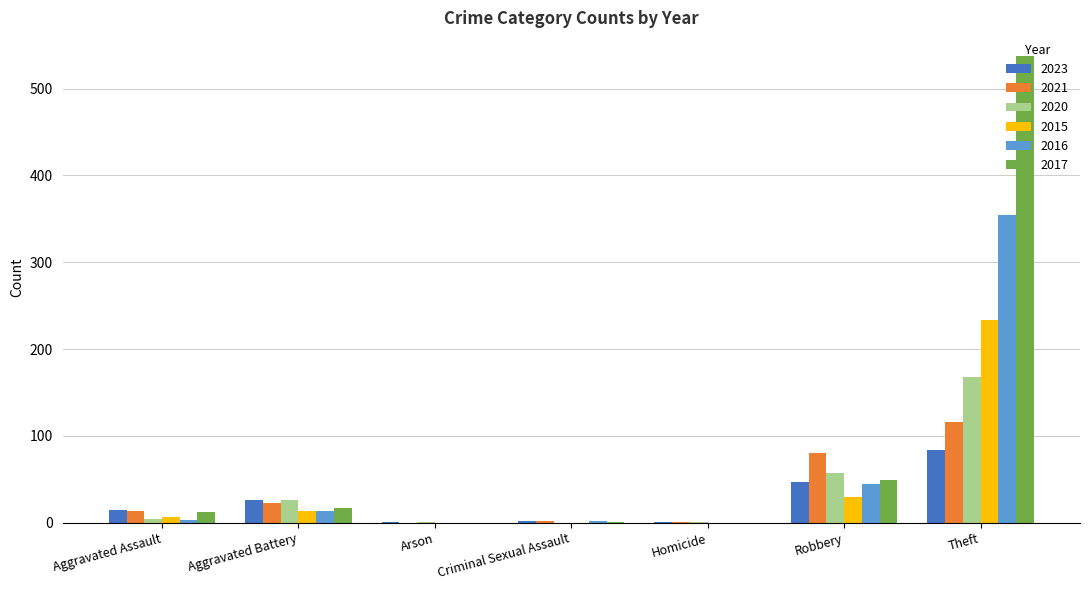

What is the sum of the 2017 values at Theft and Arson?

538